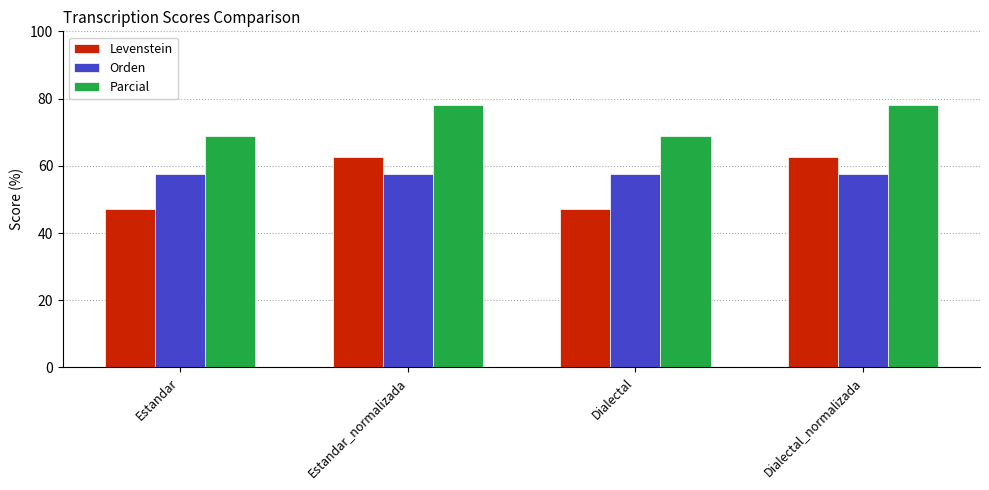

What is the average value of the Parcial series?

73.4